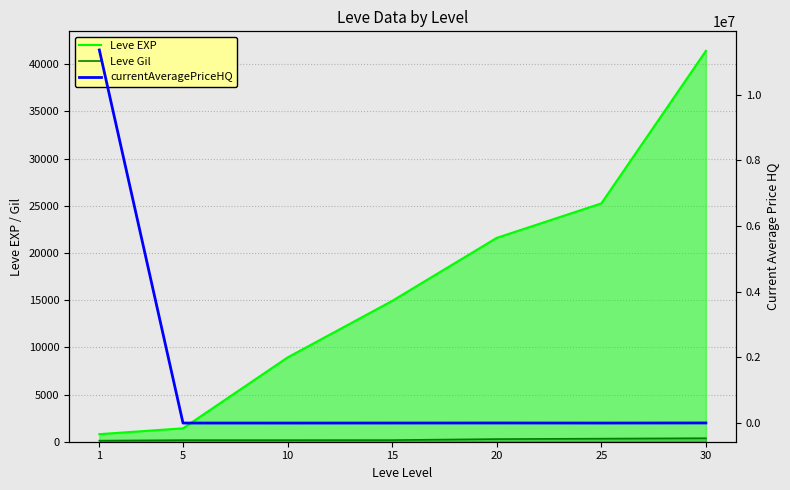

What is the value of the Leve Gil point at the 6th from the left?

326